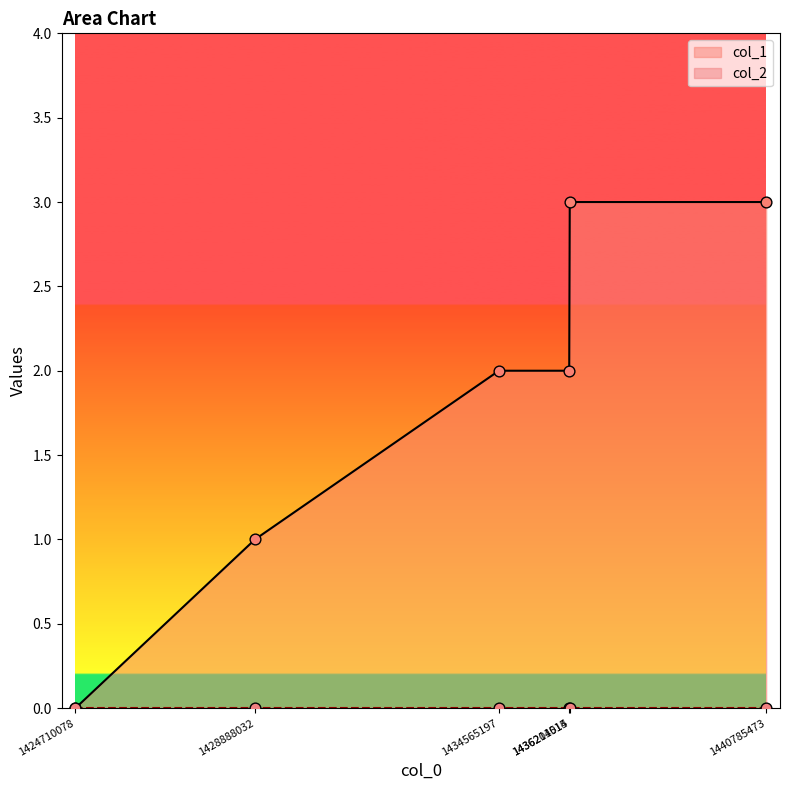

Approximately how many times larger is the value at 1436214014 compared to 1436201515?

1.5